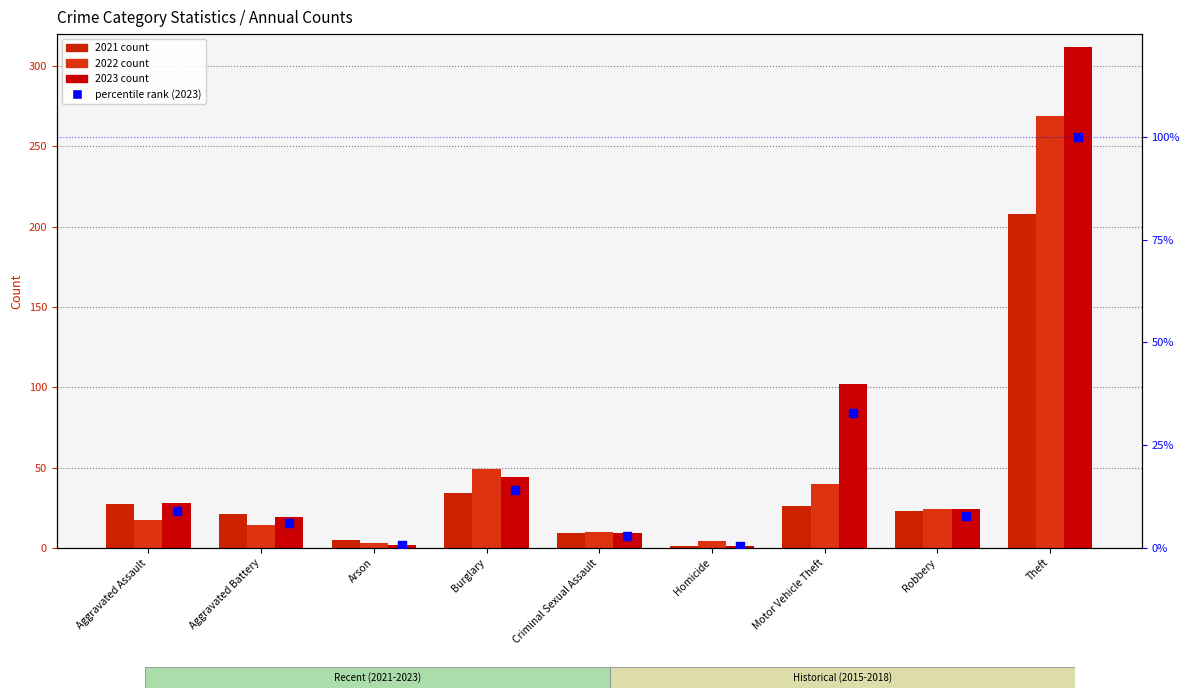

Between Arson and Aggravated Battery, which is larger?

Aggravated Battery